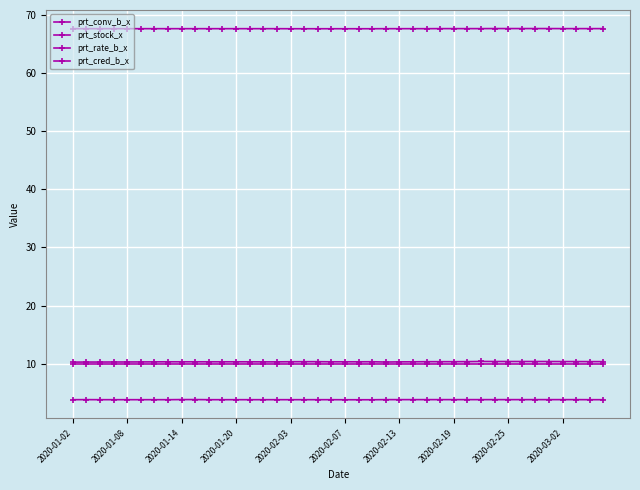

What is the value of the prt_cred_b_x point at the 21st from the left?

67.7